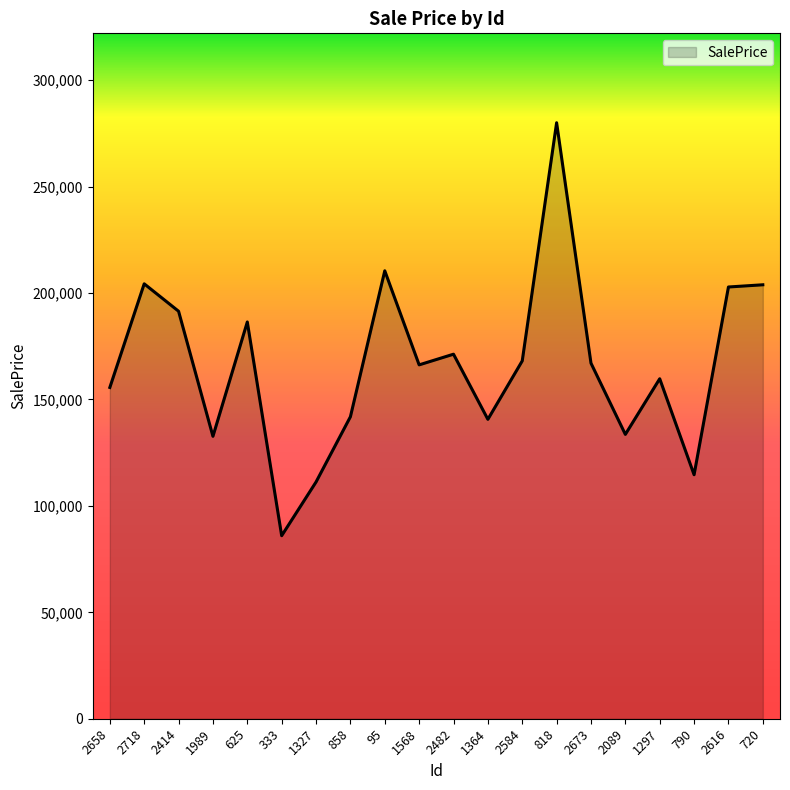

Which label corresponds to the largest value in the chart?

818